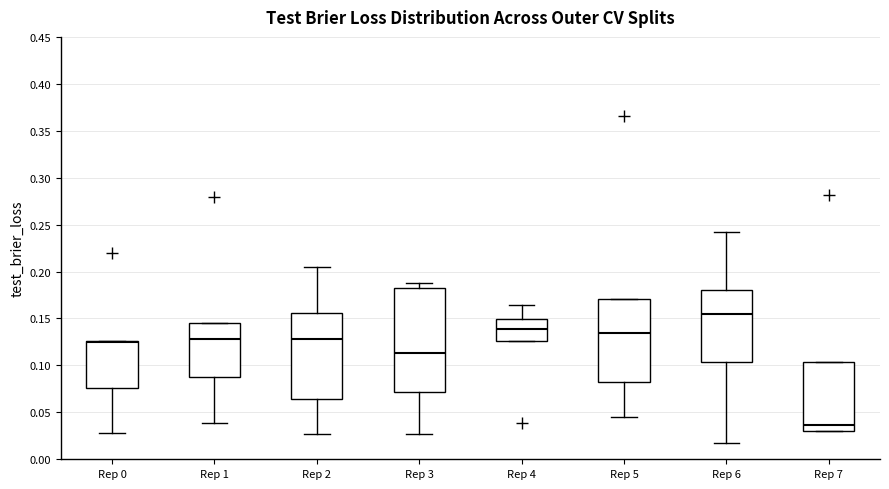

Comparing the boxes themselves (not the whiskers), which one is the tallest?

Rep 3